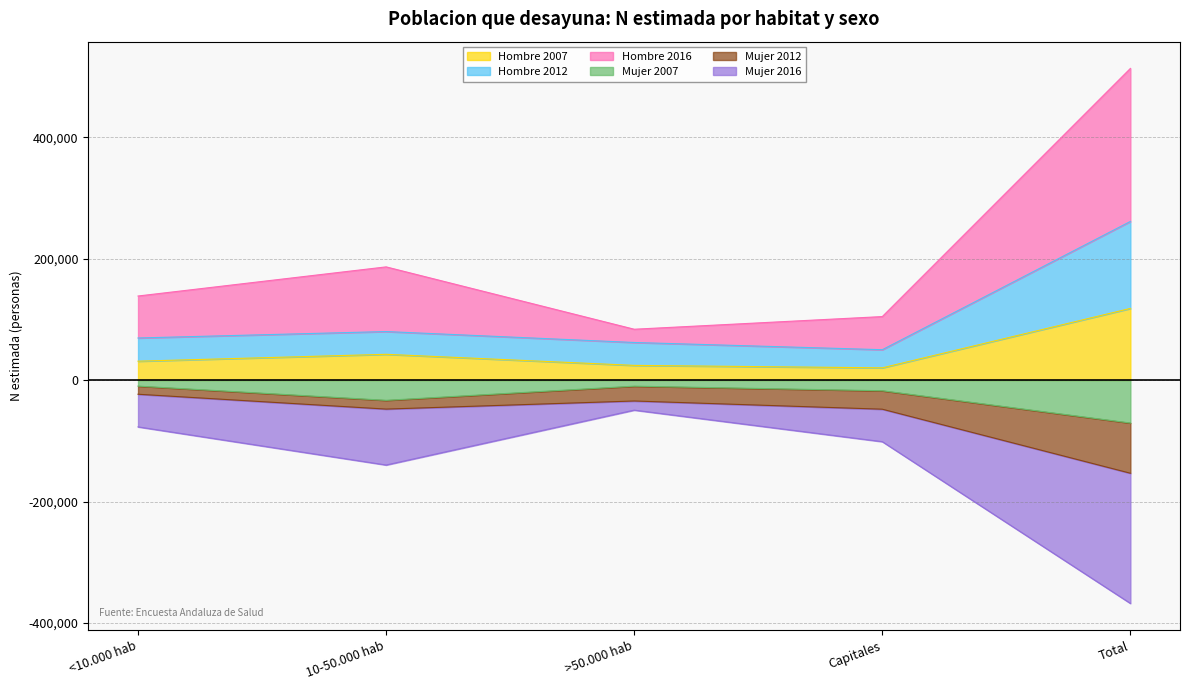

At which category does Hombre 2012 reach its first local peak?

10-50.000 hab